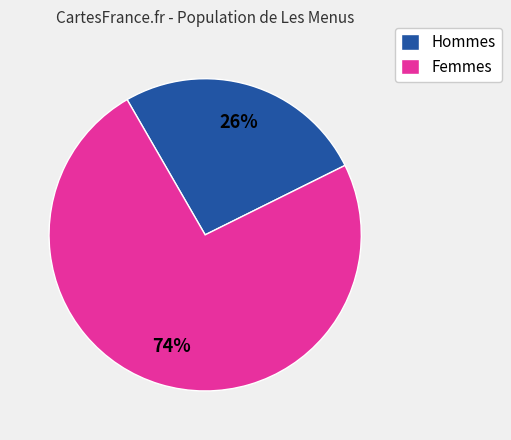

Which slice is the smallest?

Hommes